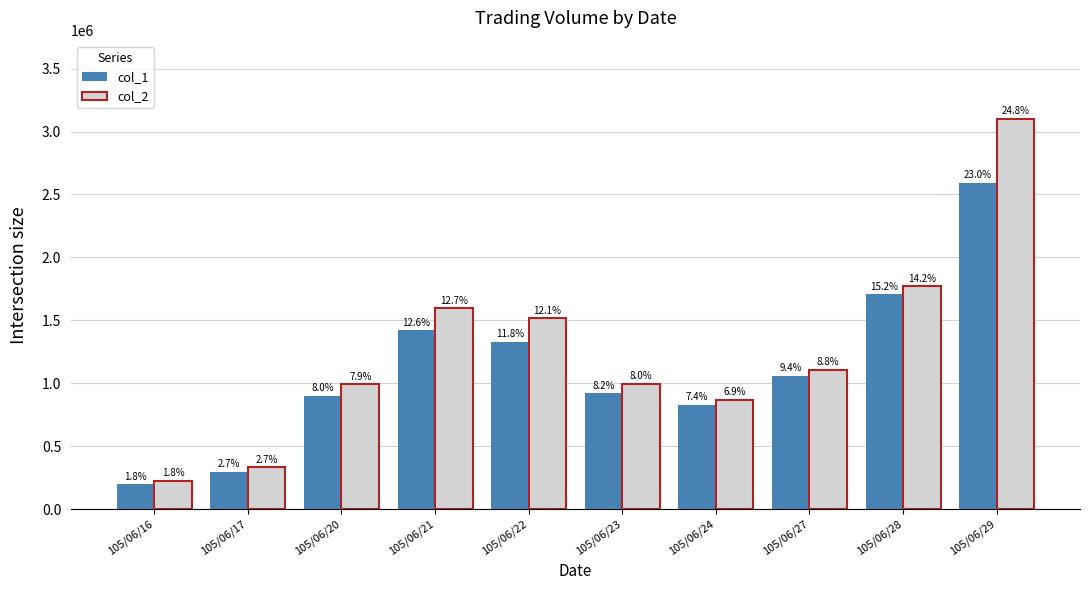

Are the bars grouped side by side (vs. stacked)?

Yes